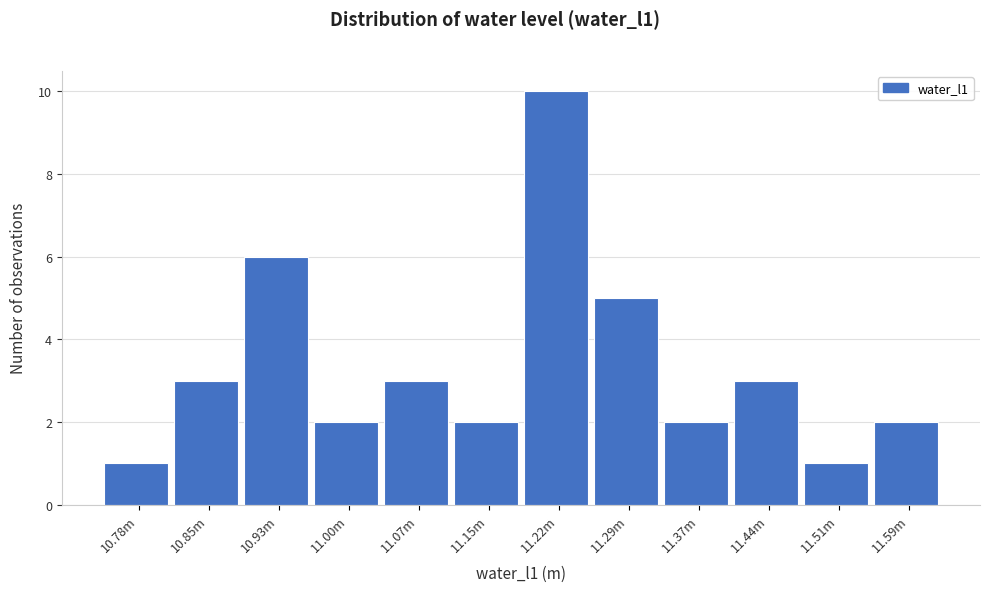

Reading left to right, what are all the values shown in this chart?

10.78m=1	10.85m=3	10.93m=6	11.00m=2	11.07m=3	11.15m=2	11.22m=10	11.29m=5	11.37m=2	11.44m=3	11.51m=1	11.59m=2